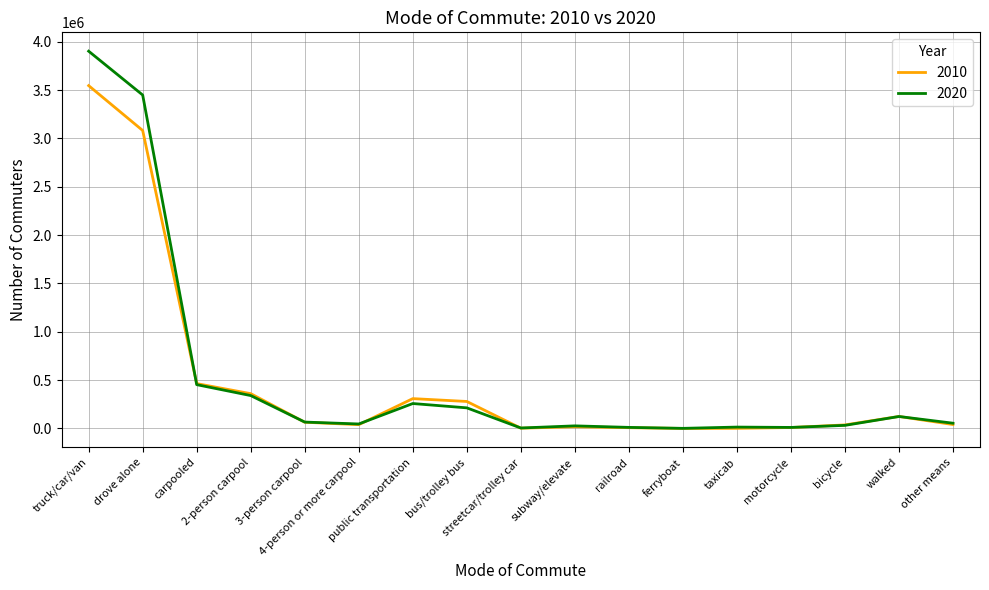

What is the greatest value displayed?

3902247